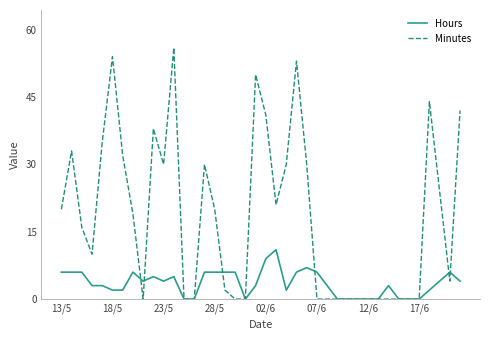

What is the difference between the second highest and minimum values in the Minutes series?

54